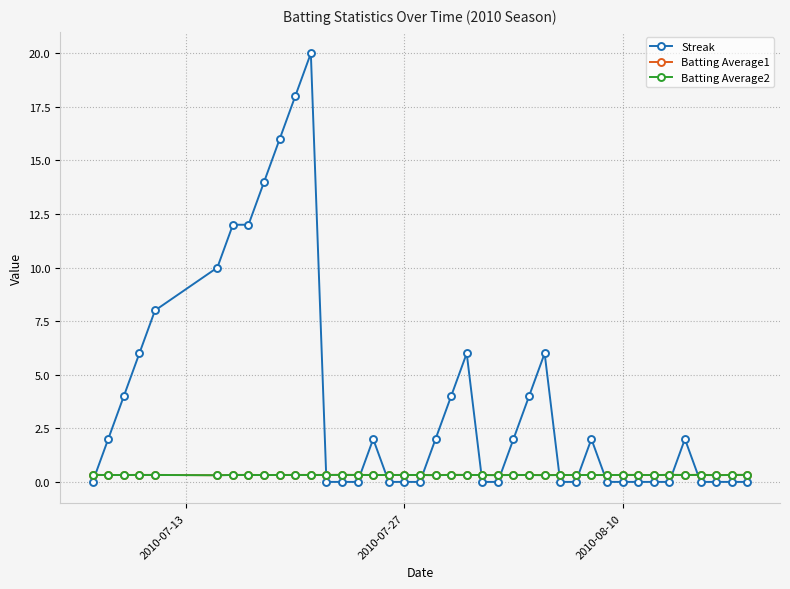

Is this an area chart (filled region under the line)?

No